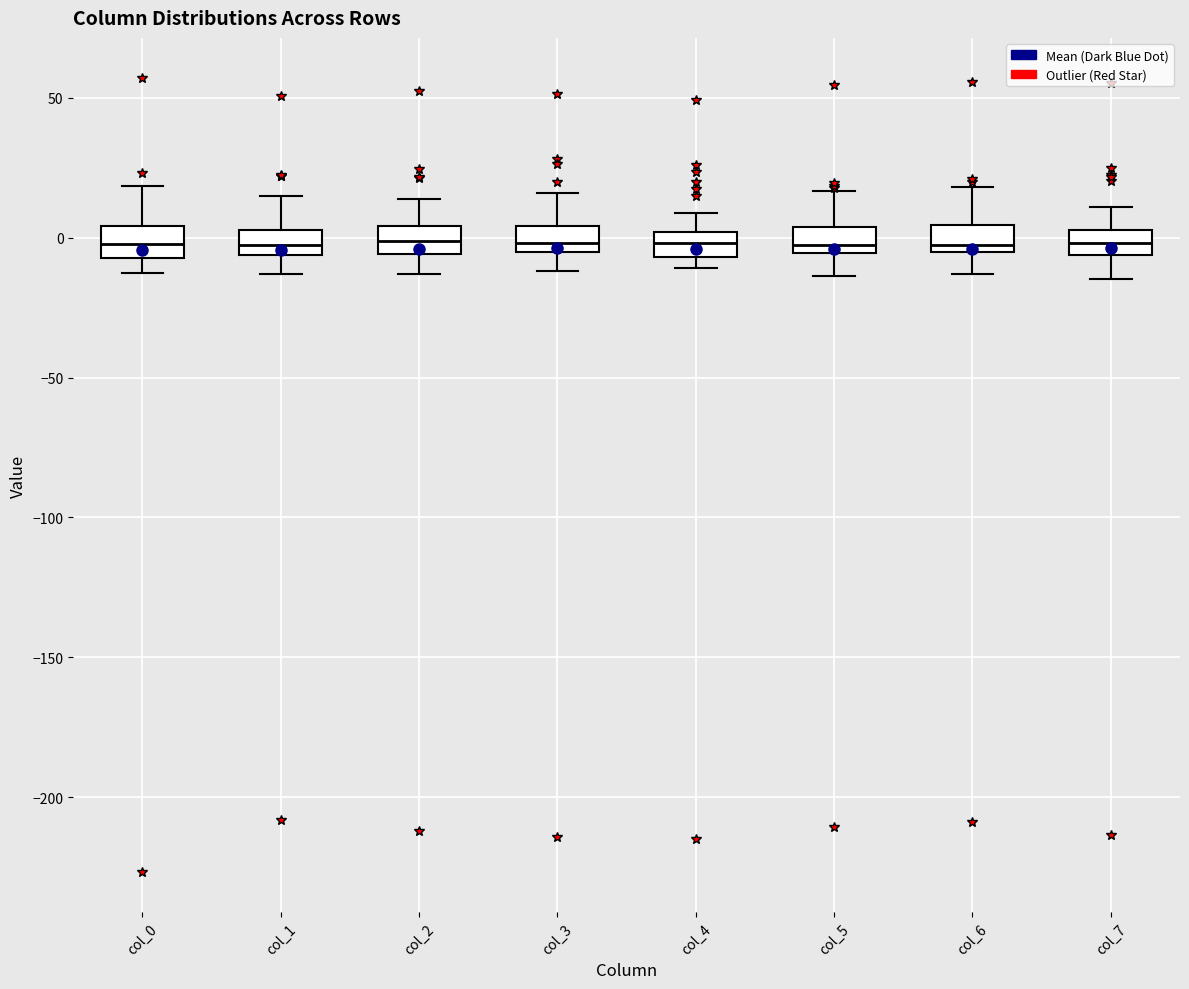

Where is the upper edge of the box for col_5 on the y-axis? The values are not printed on the chart, so give them approximately, as read against the axis.

5